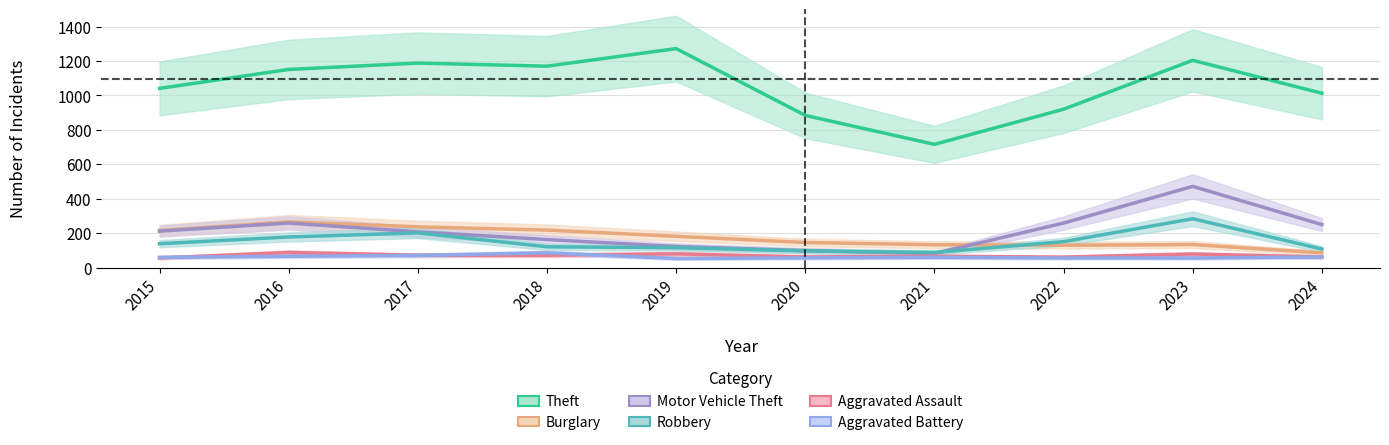

Rank the categories by Aggravated Battery value from highest to lowest.

2018, 2017, 2016, 2024, 2015, 2021, 2020, 2022, 2023, 2019